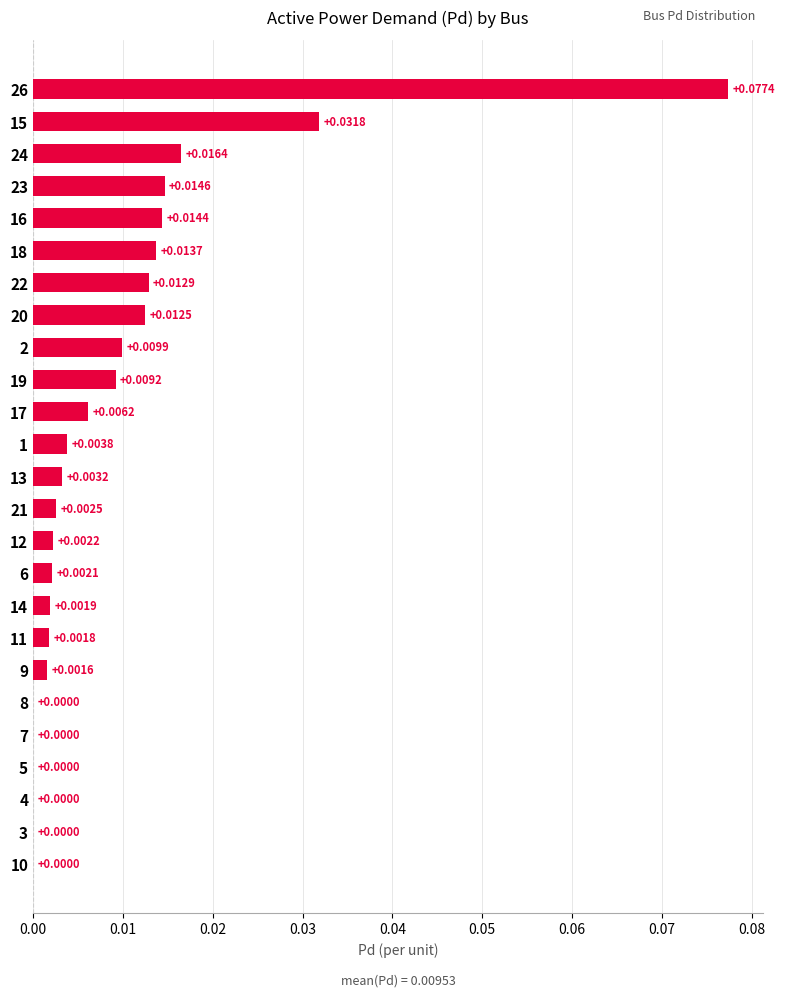

What is the sum of all values?

0.2